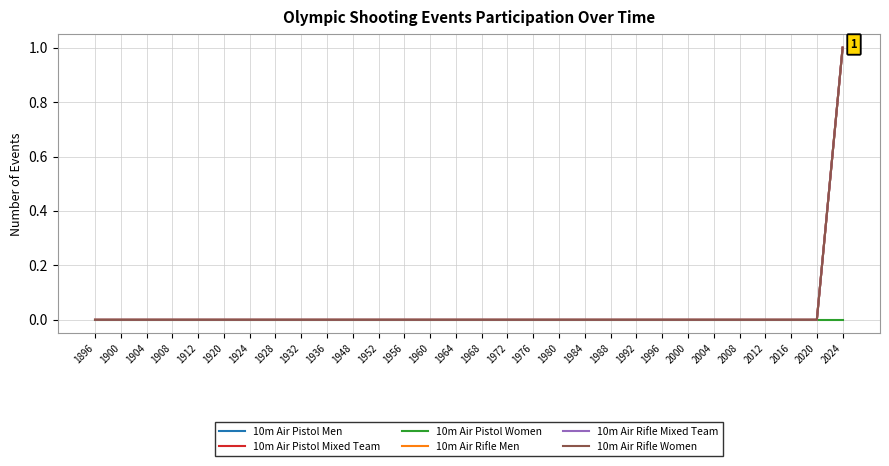

True or false: 10m Air Pistol Mixed Team and 10m Air Pistol Women intersect in this chart.

False